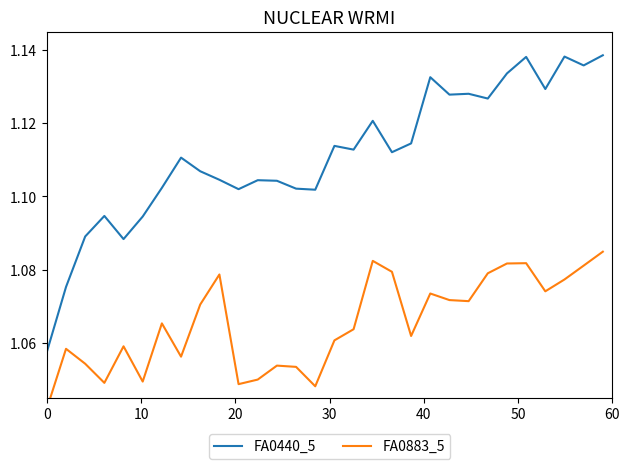

How many interior local peaks does the FA0883_5 series have?

8